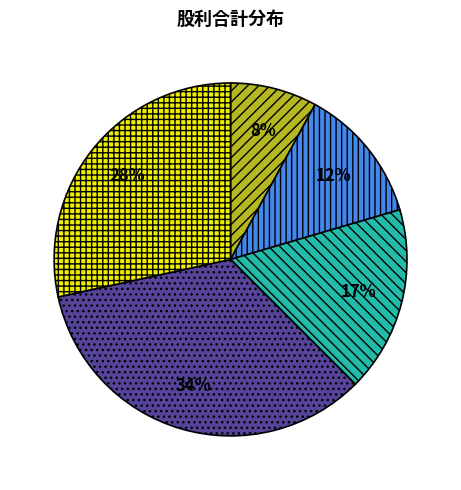

To the nearest percent, what is the average slice percentage?

20%